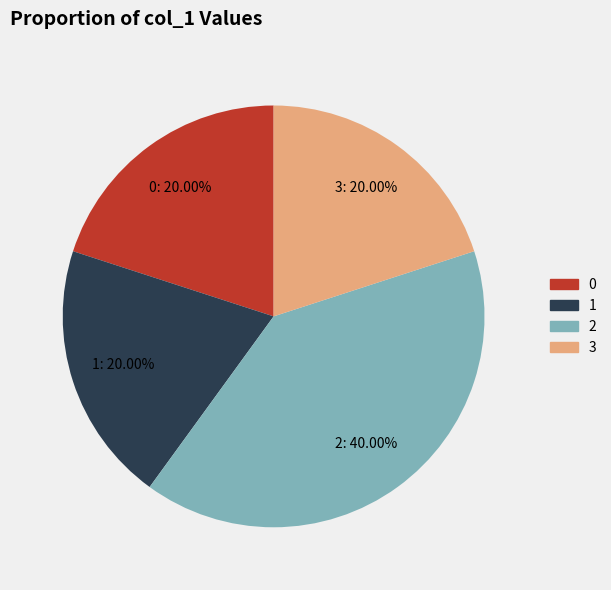

Approximately how many times larger is the value at 0 compared to 2?

0.5